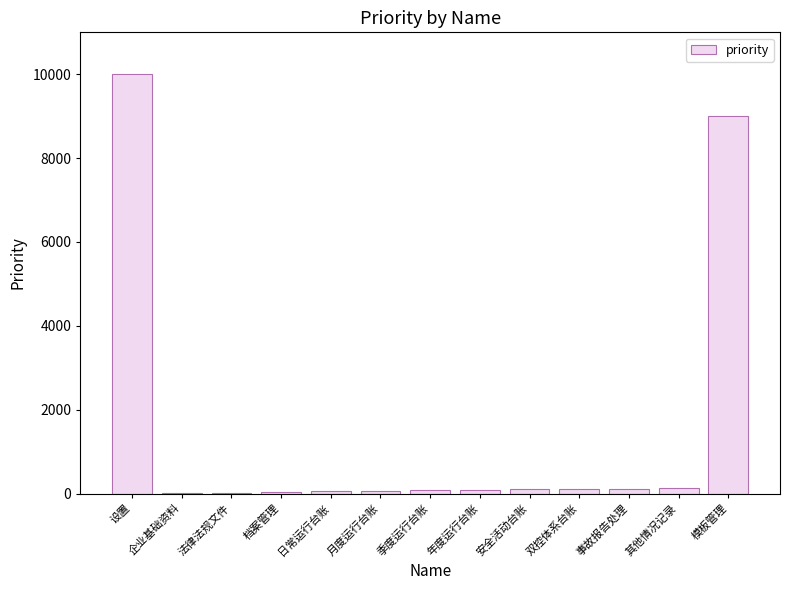

What is the sum of all values?

19830